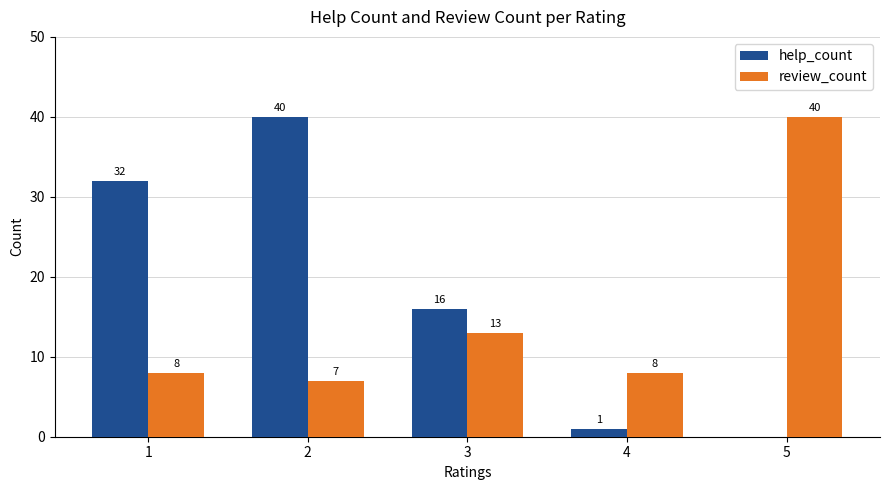

How many distinct data groups are displayed?

2